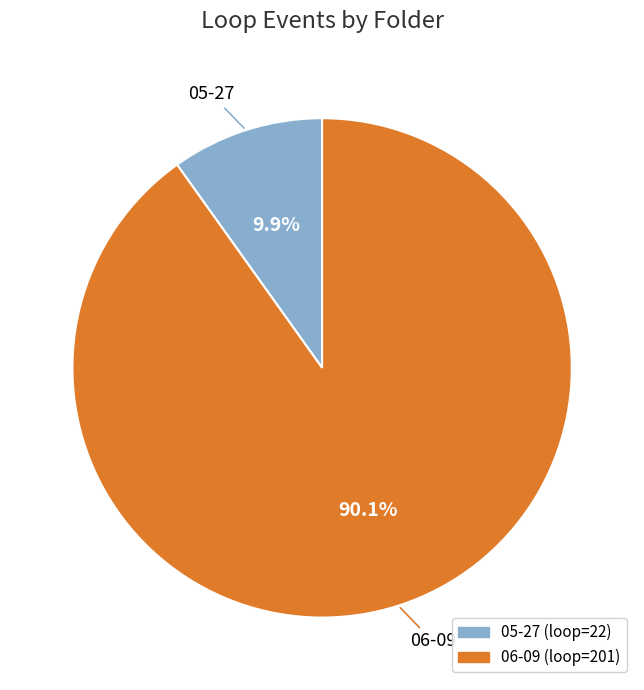

Is 05-27 the majority of the pie?

No